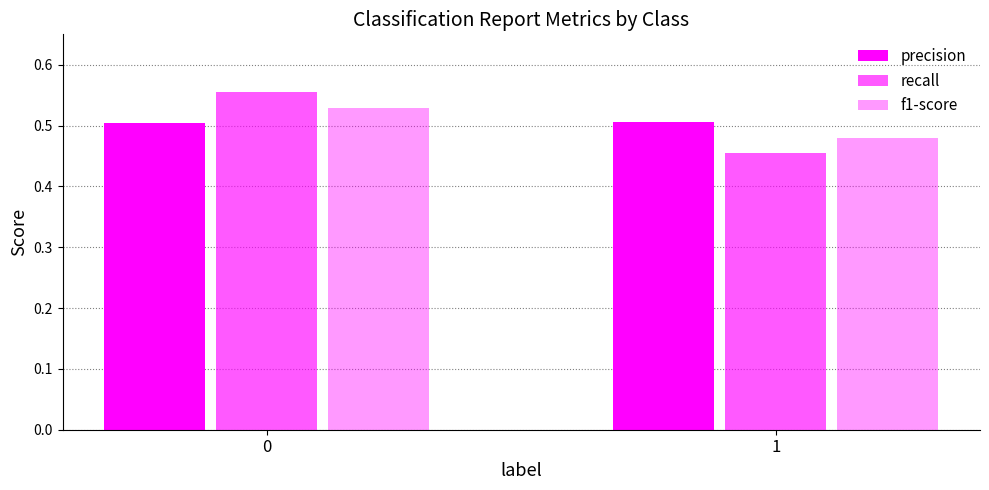

How many bars are there in each group?

3